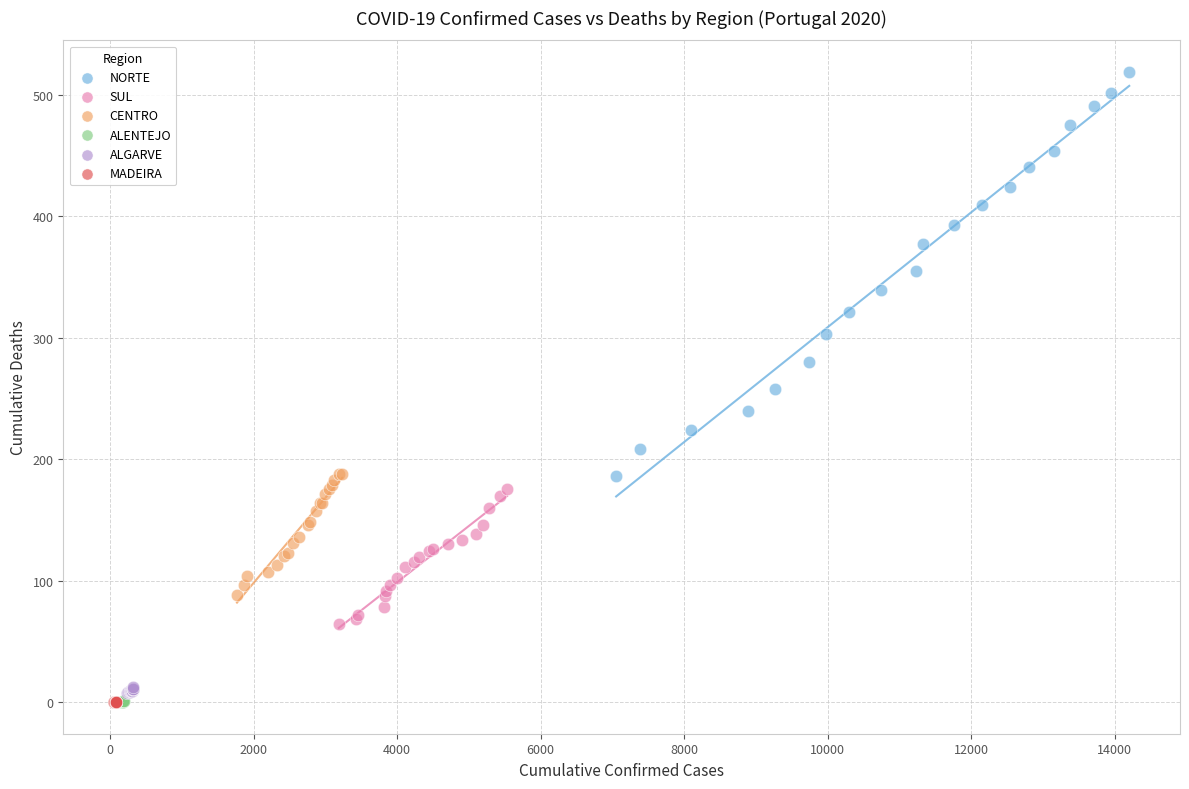

What are all the series names shown in the legend?

NORTE, SUL, CENTRO, ALENTEJO, ALGARVE, MADEIRA